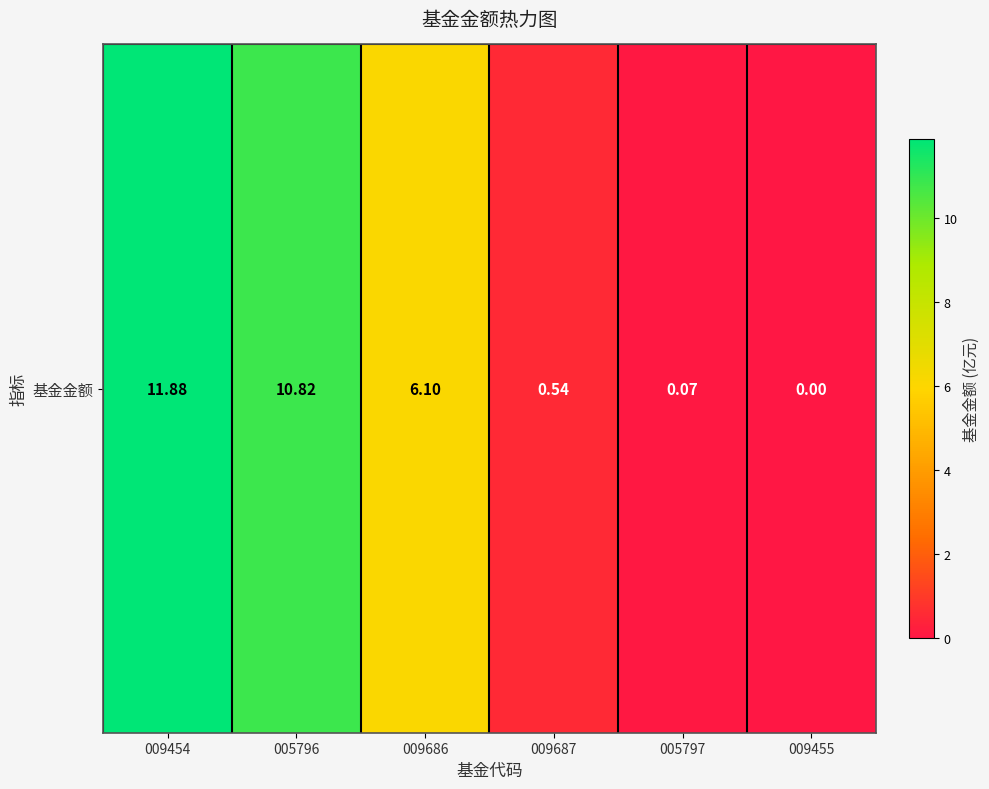

How many positive values are there?

5